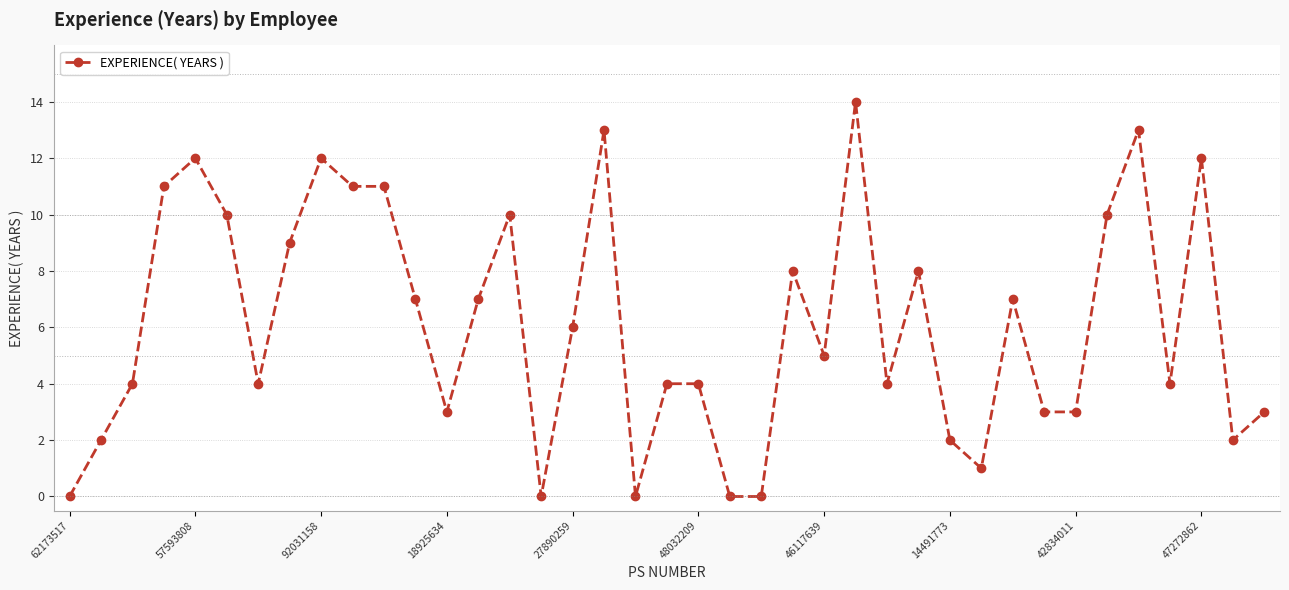

True or false: there are more than 1 points higher than both neighbors.

True